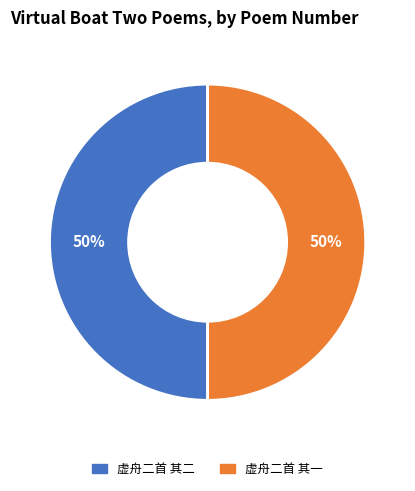

To the nearest percent, what portion does 虚舟二首 其一 represent?

50%